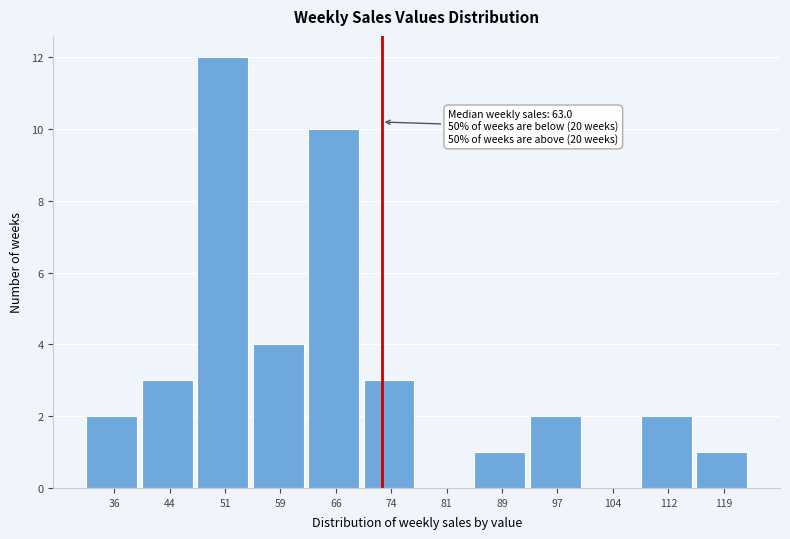

Reading left to right, extract all data points from this chart.

36=2	44=3	51=12	59=4	66=10	74=3	81=0	89=1	97=2	104=0	112=2	119=1